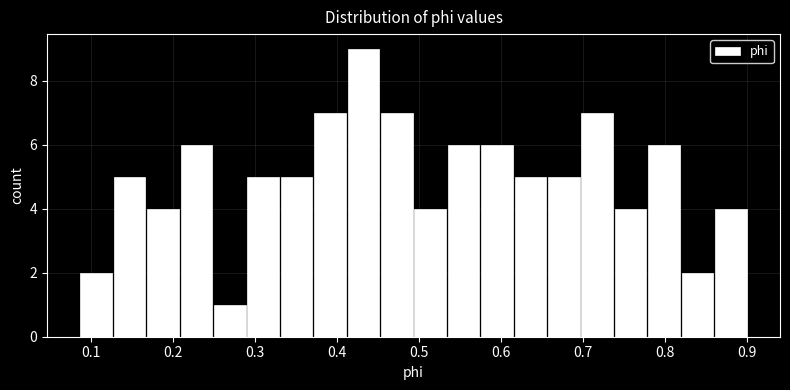

Which range on the x-axis has the tallest bar?

0.41 to 0.45